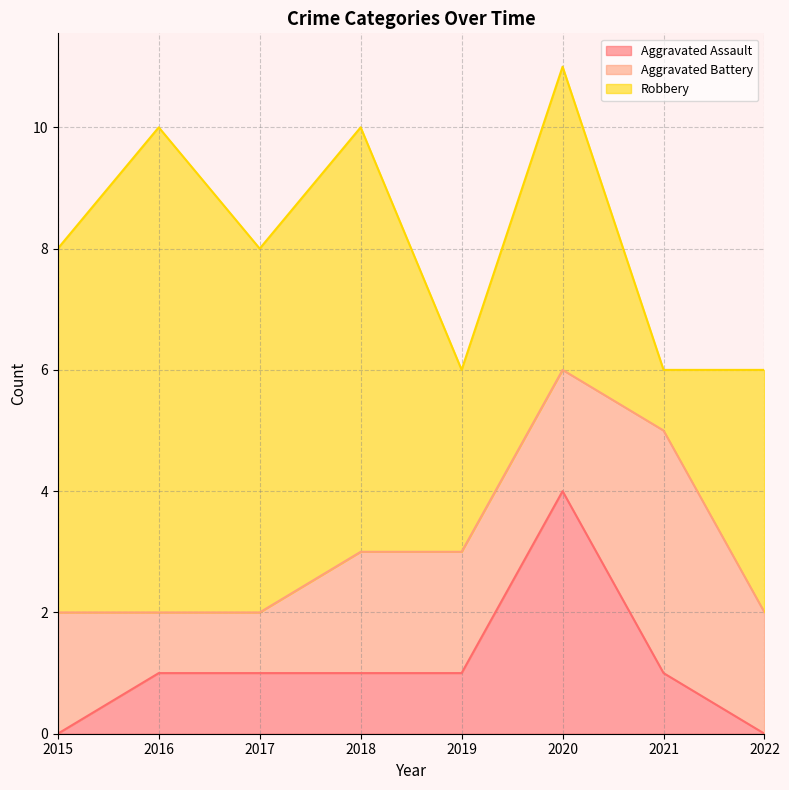

What is the value of the Aggravated Assault point at the 2nd from the left?

1